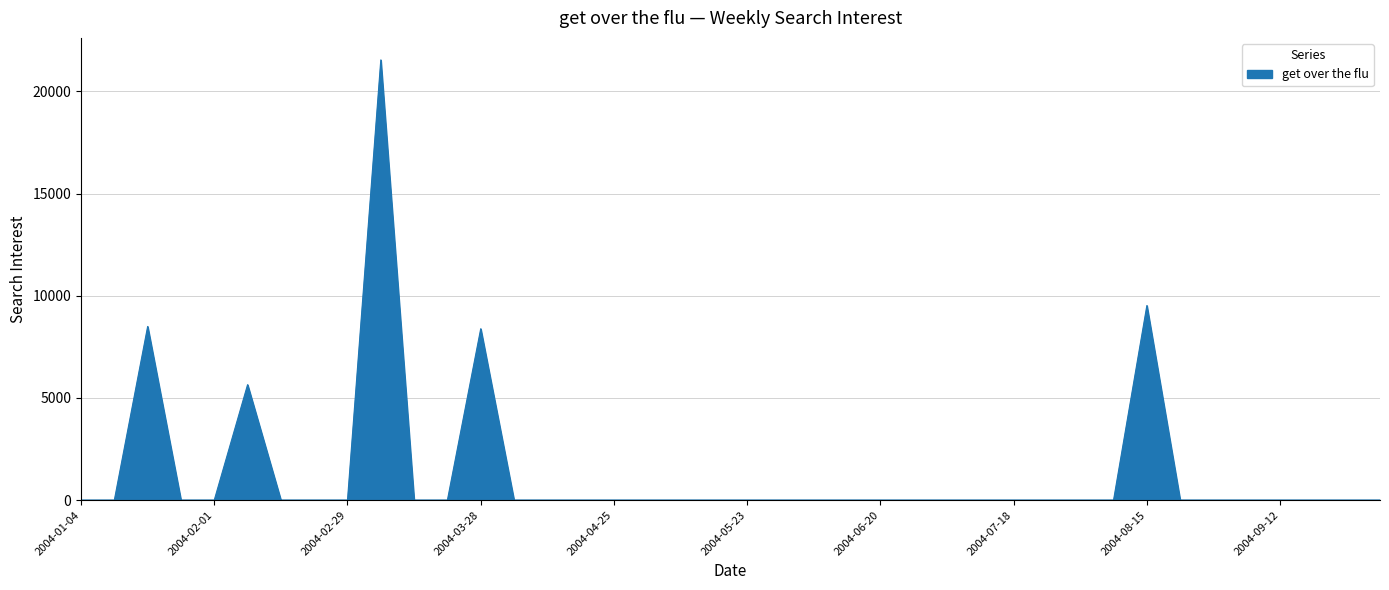

What is the greatest value displayed?

21544.0